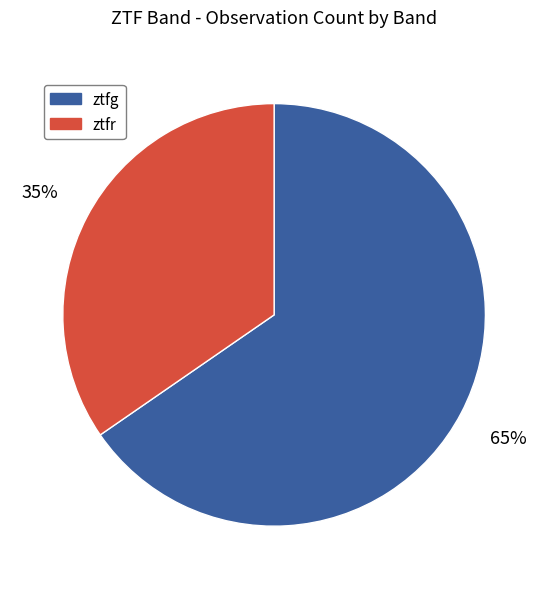

Is the sum of ztfg and ztfr greater than half?

Yes